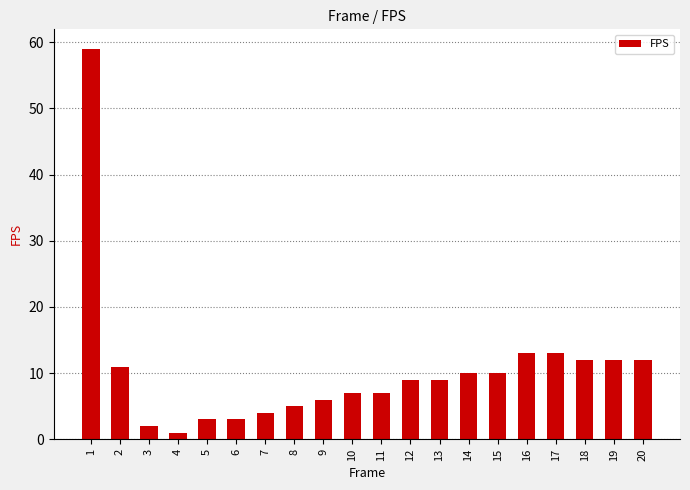

What value does the data have at 8?

5